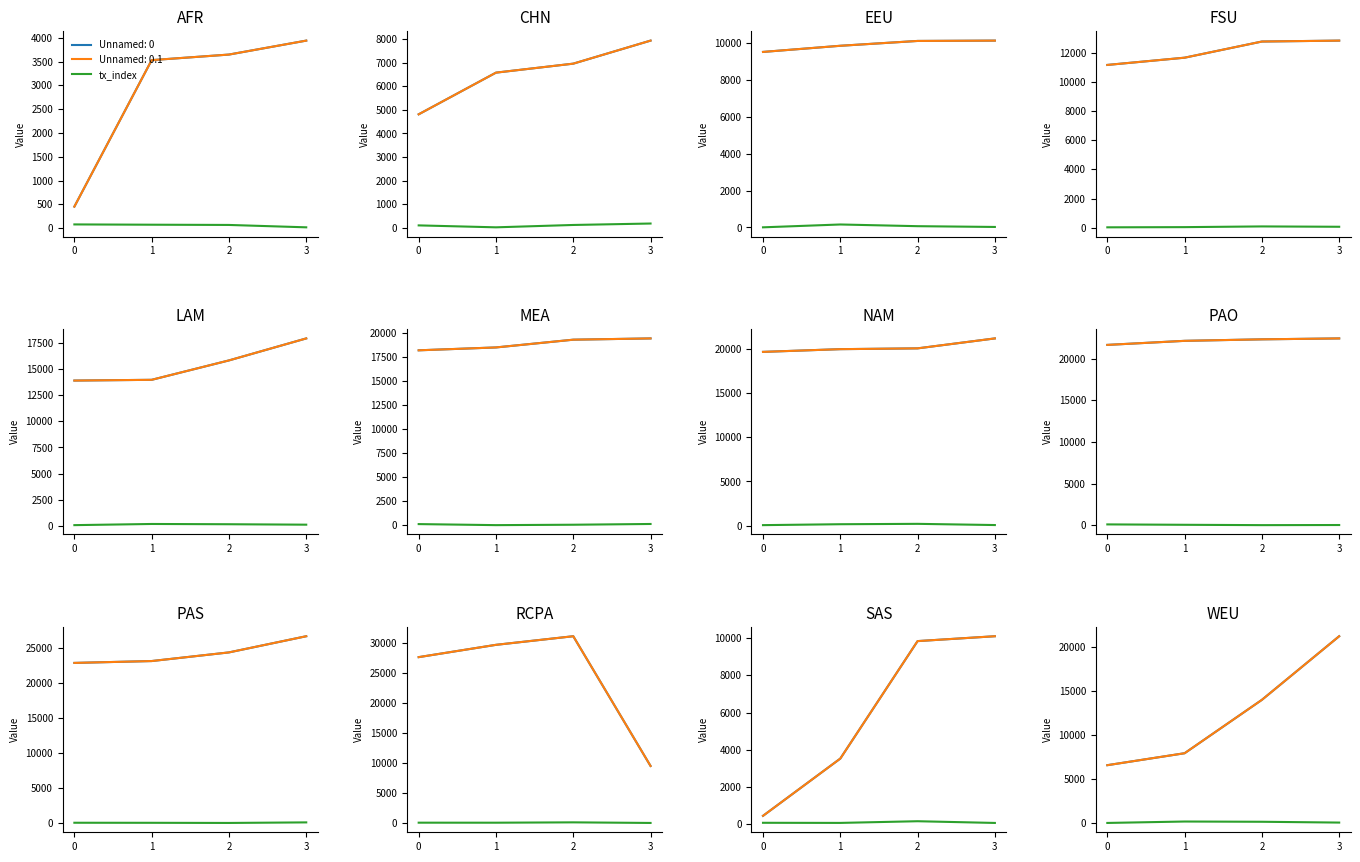

How many points are higher than both their immediate neighbors (excluding endpoints)?

1